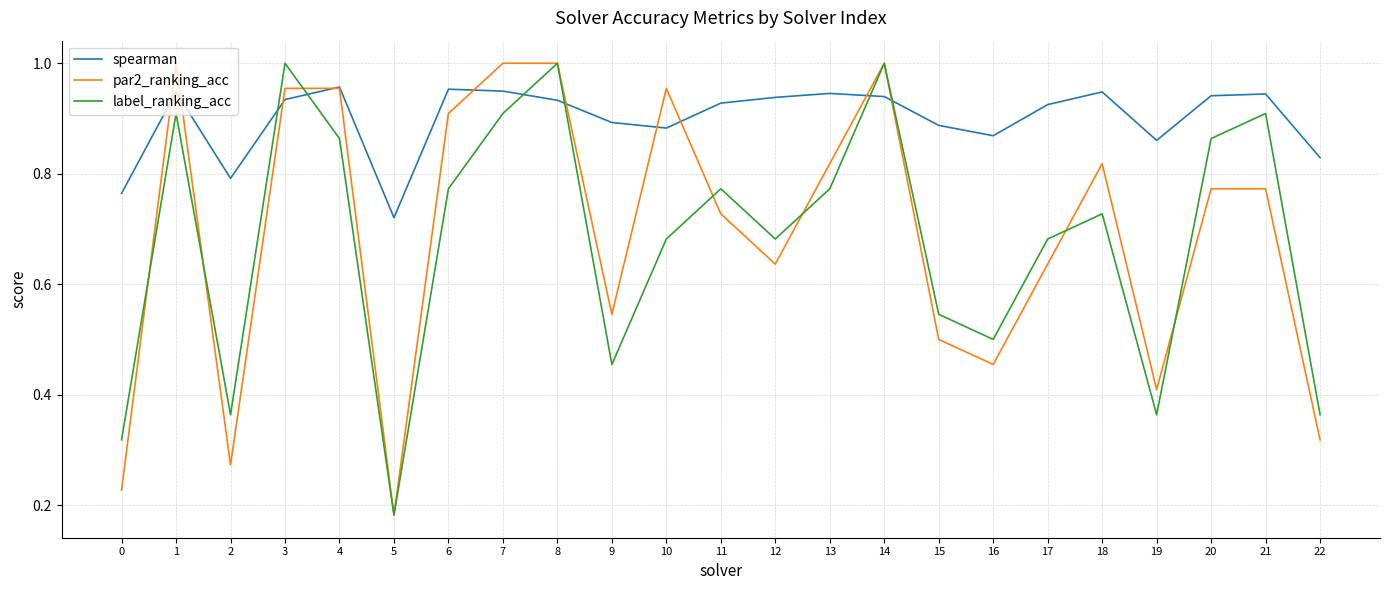

Is the value of par2_ranking_acc at 20 greater than the value of spearman at 7?

No